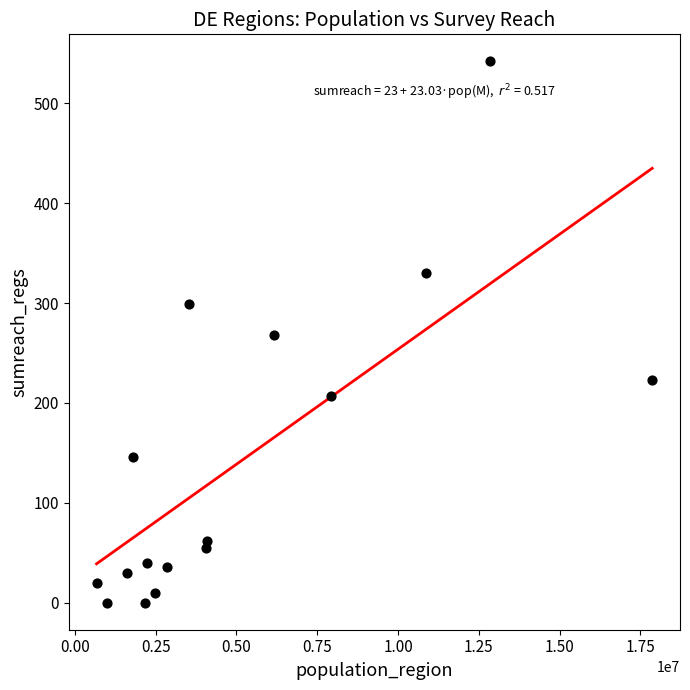

What is the range of Y values (max minus min)?

542